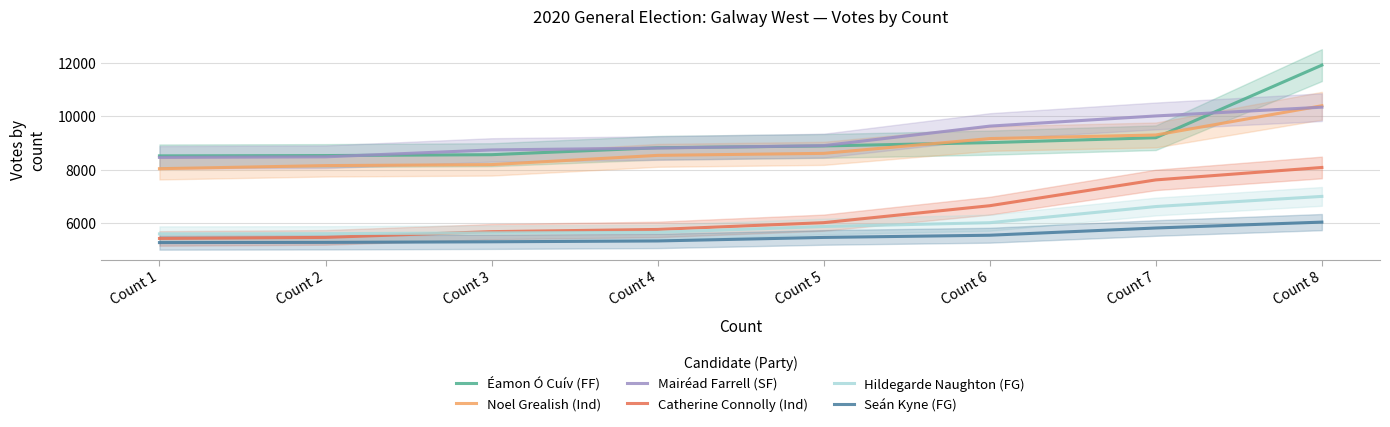

Where is Mairéad Farrell (SF) nearest to the value 9402?

Count 6